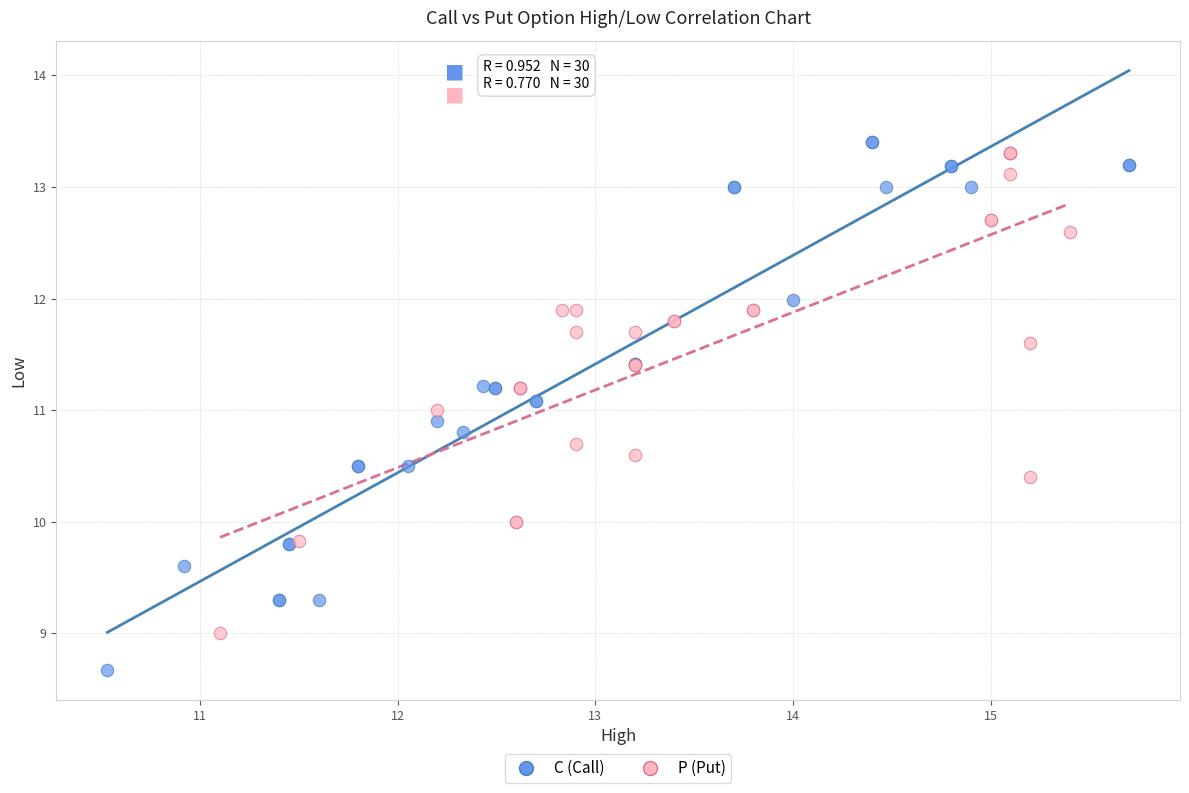

Which series contains the lowest Y value?

C (Call)